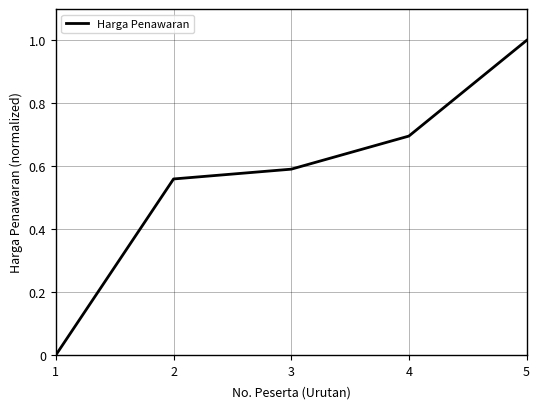

True or false: the data has more than 0 interior local peaks.

False